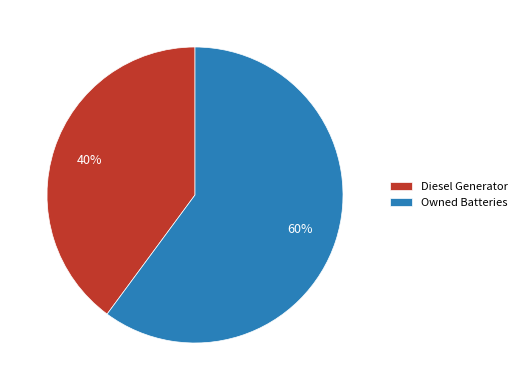

Does any single category account for the majority?

Yes